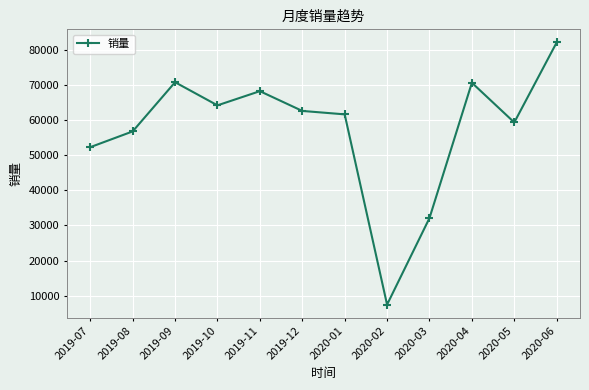

What is the greatest value displayed?

82025